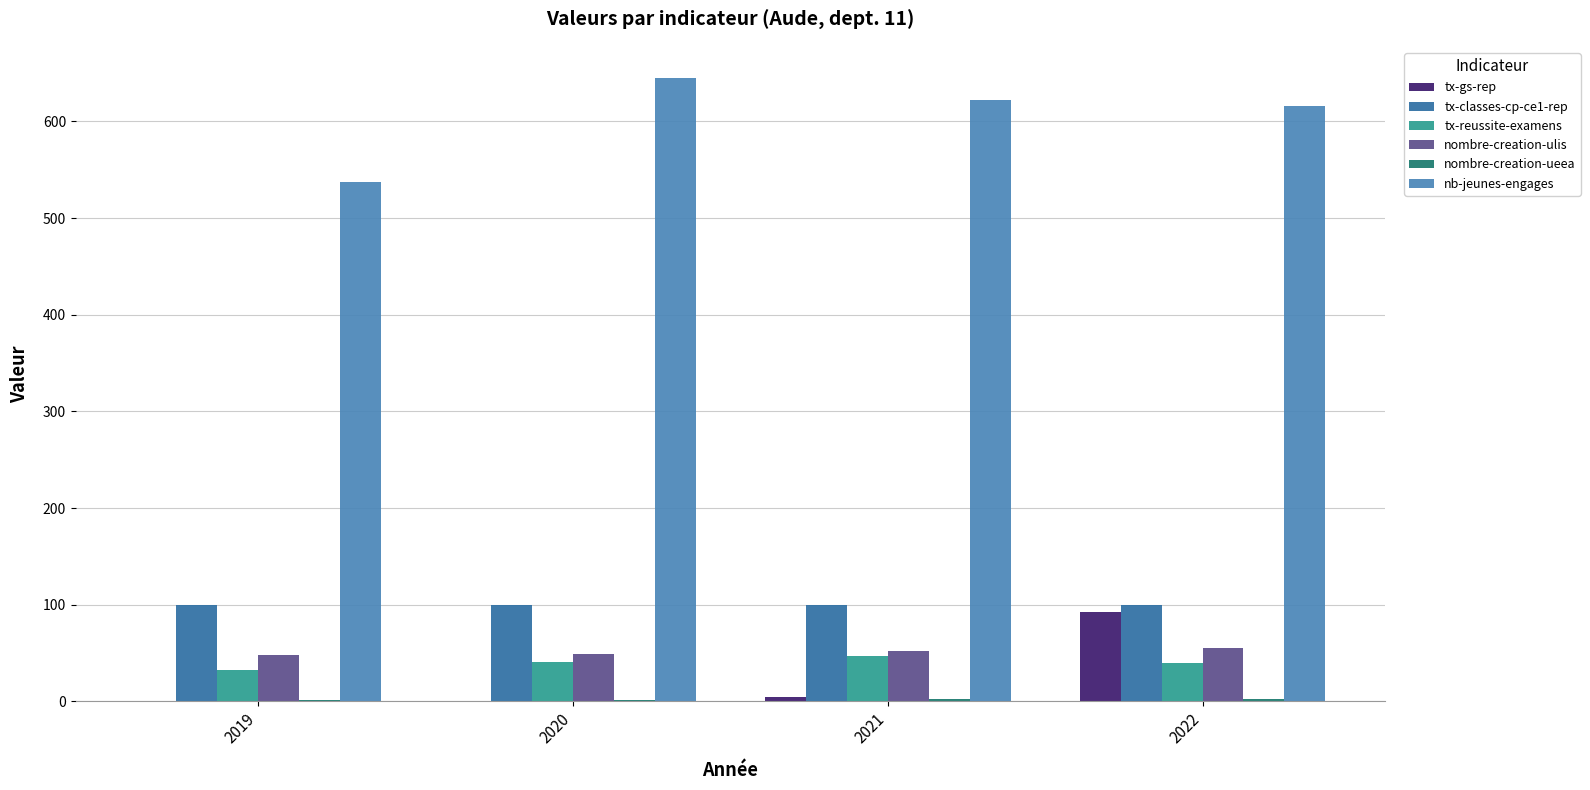

What is the approximate value of tx-reussite-examens at 2022?

39.9